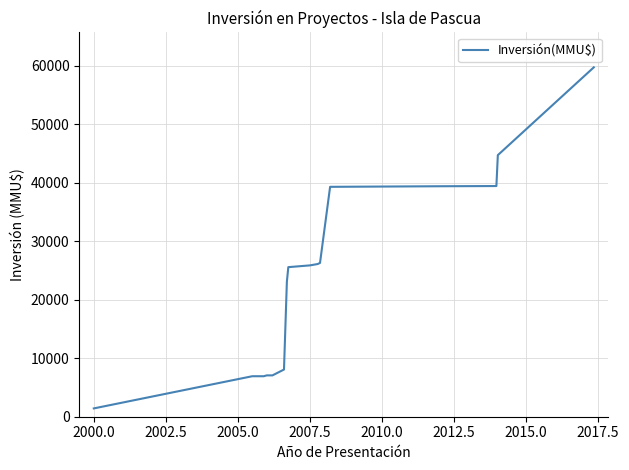

What is the greatest value displayed?

59701